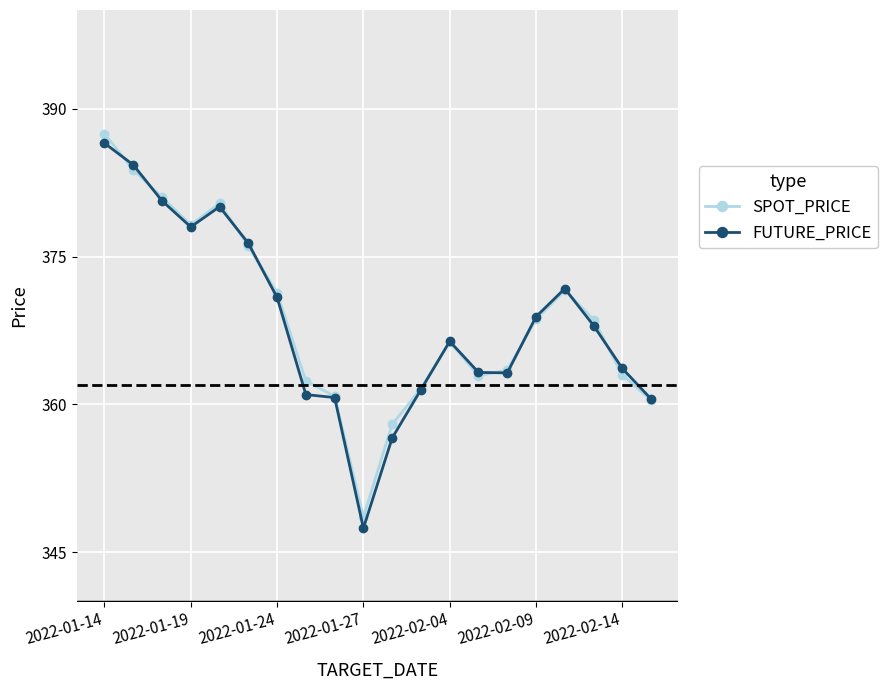

How many data points in FUTURE_PRICE are less than 368?

10